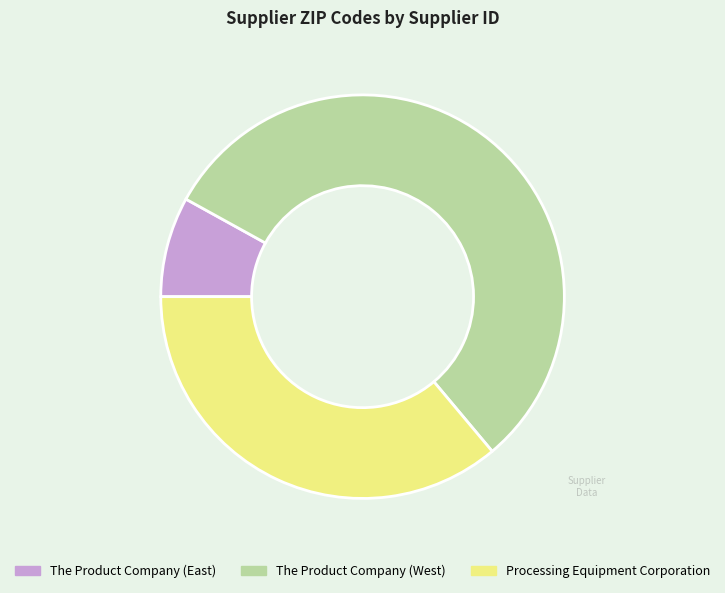

How many segments does this pie chart have?

3